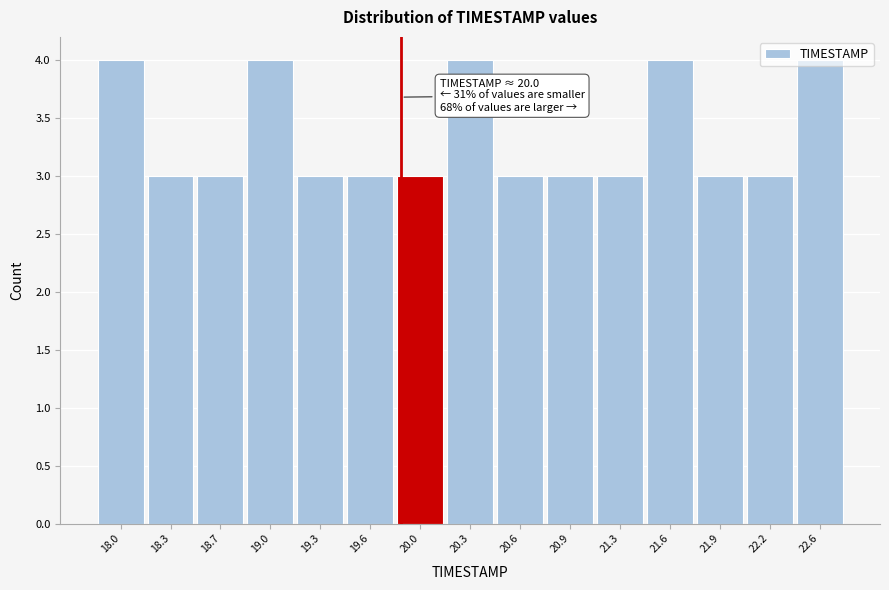

What is the label of the 1st bar from the left?

18.0